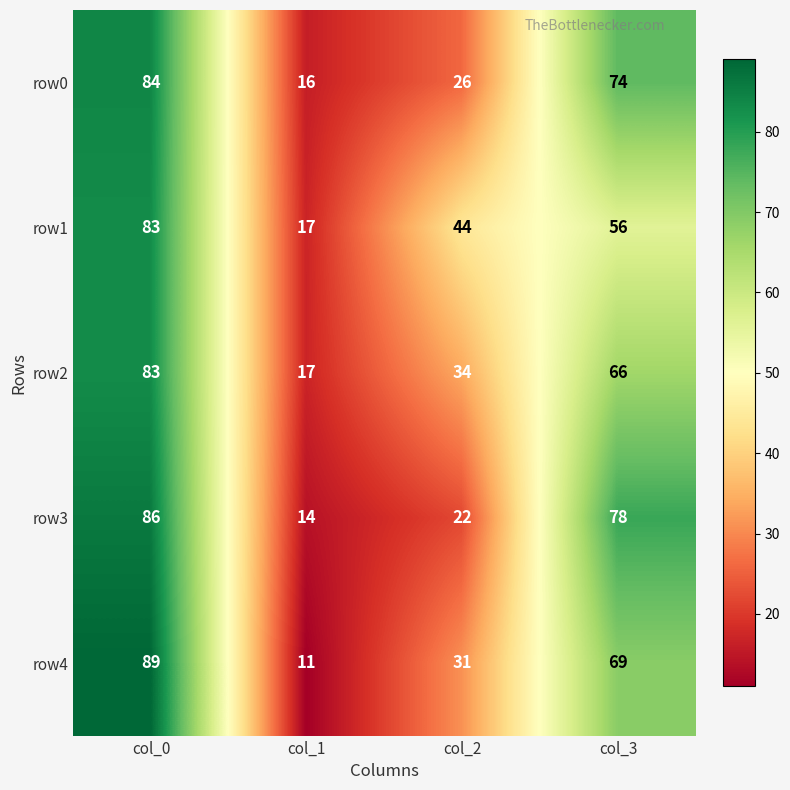

Reading left to right, transcribe all the data shown in this chart.

row0: 84	16	26	74
row1: 83	17	44	56
row2: 83	17	34	66
row3: 86	14	22	78
row4: 89	11	31	69